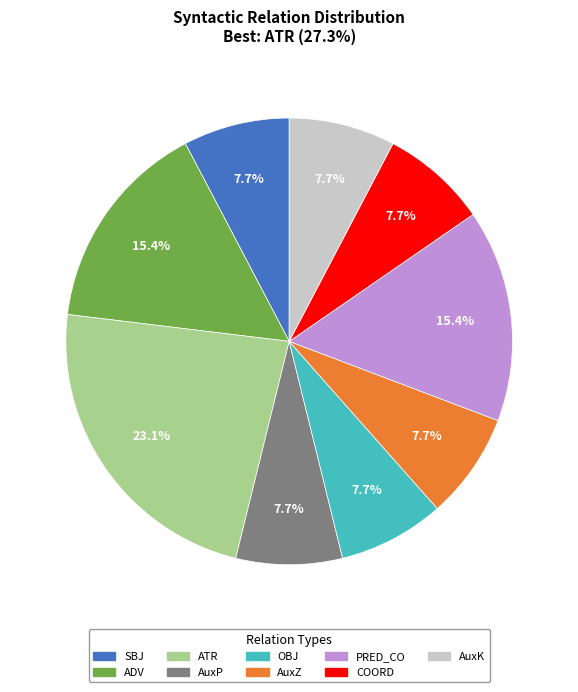

Which slice is the largest?

ATR